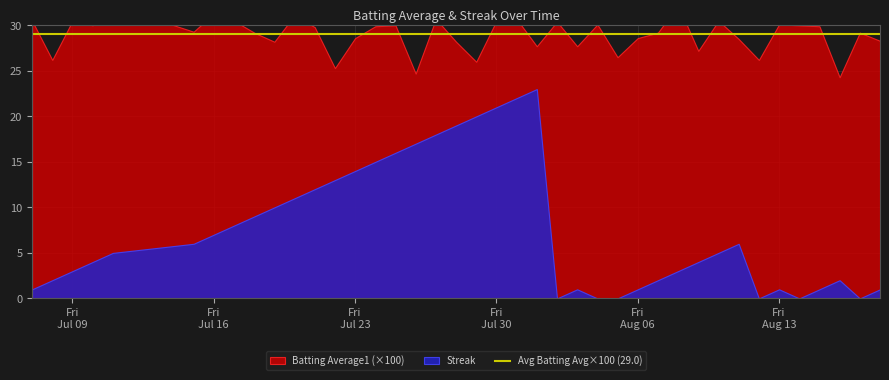

At which label is Batting Average1 closest to 0?

2010-08-16